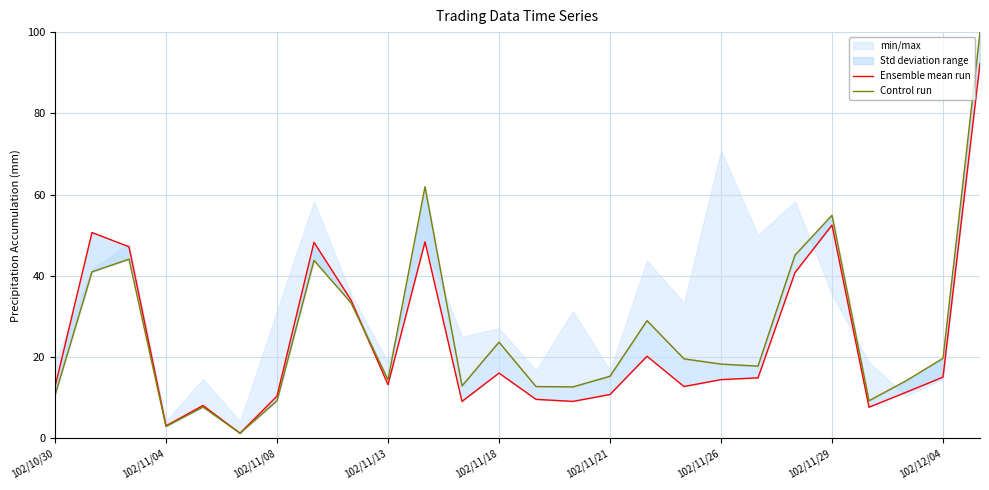

What is the approximate value of Control run at 25?

100.0